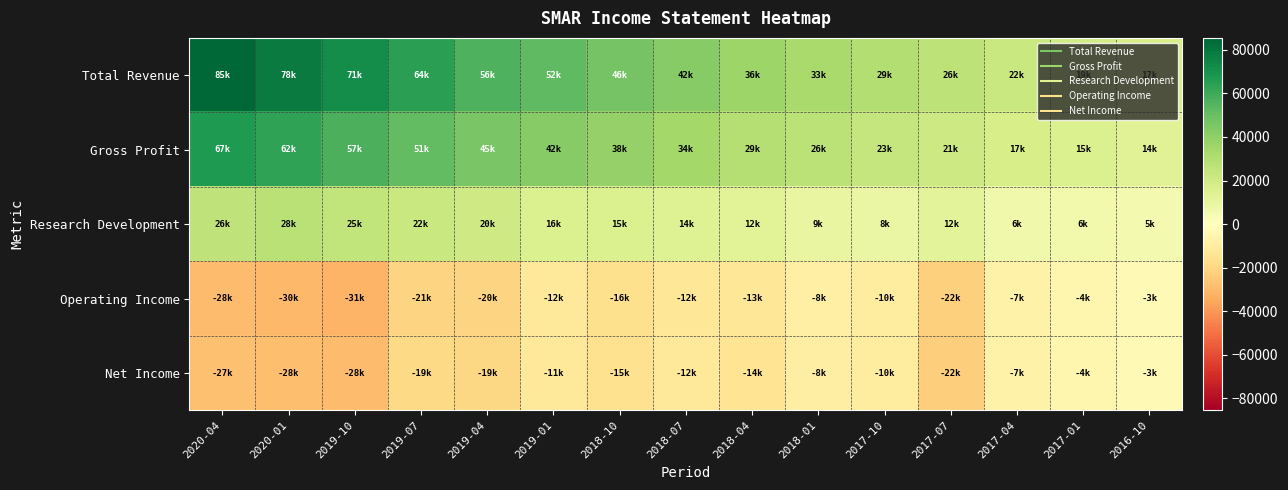

Count the number of data series in this chart.

5